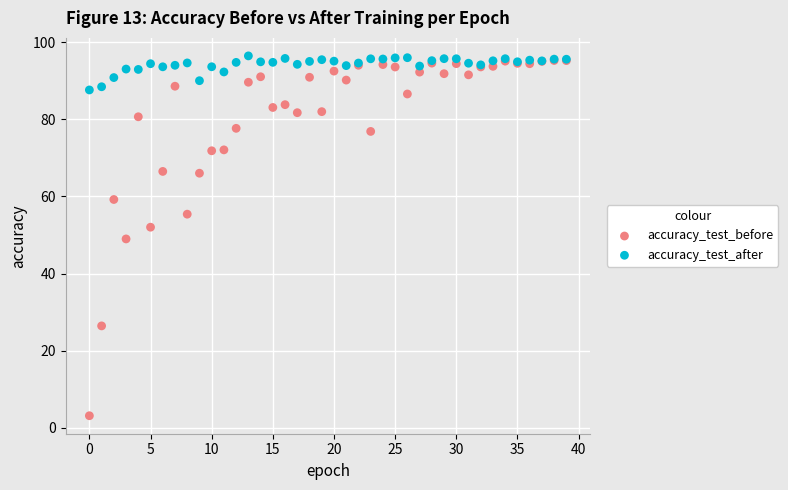

What are all the series names shown in the legend?

accuracy_test_before, accuracy_test_after